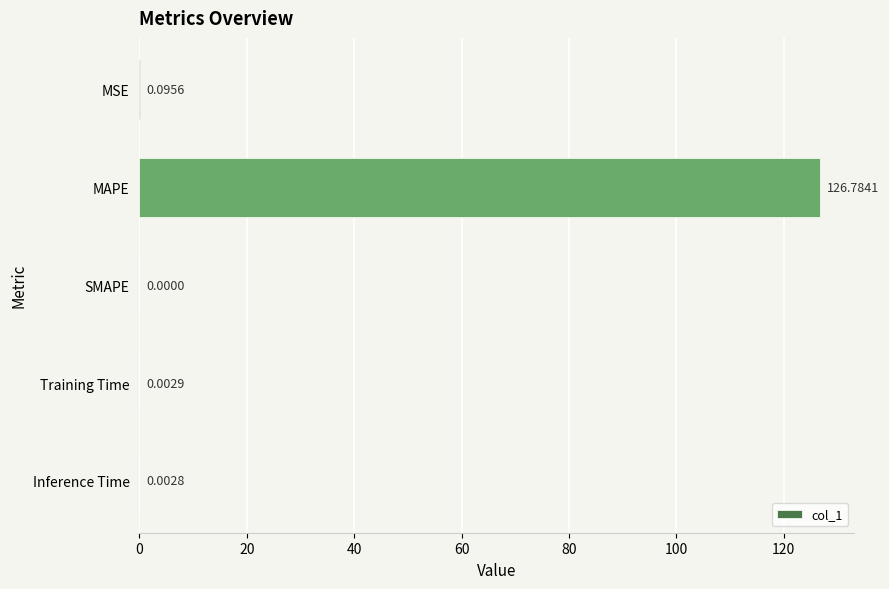

Between SMAPE and MSE, which is larger?

MSE